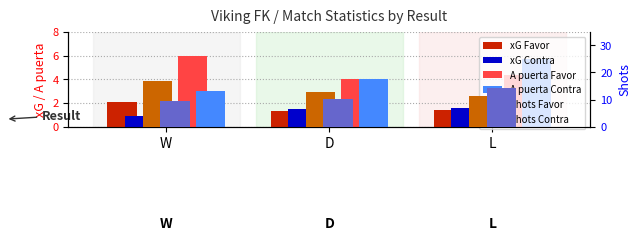

Rank the categories by xG Contra value from highest to lowest.

L, D, W